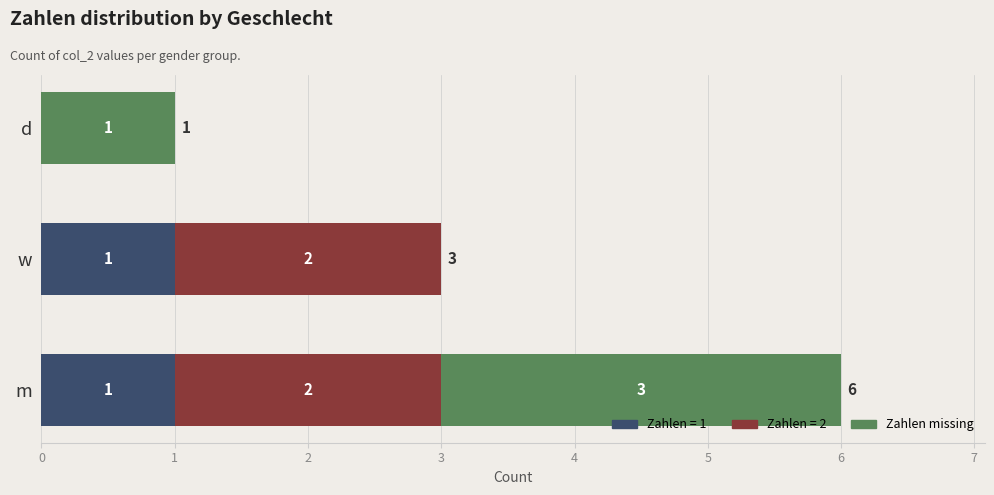

At which category is the sum across all series the highest?

m